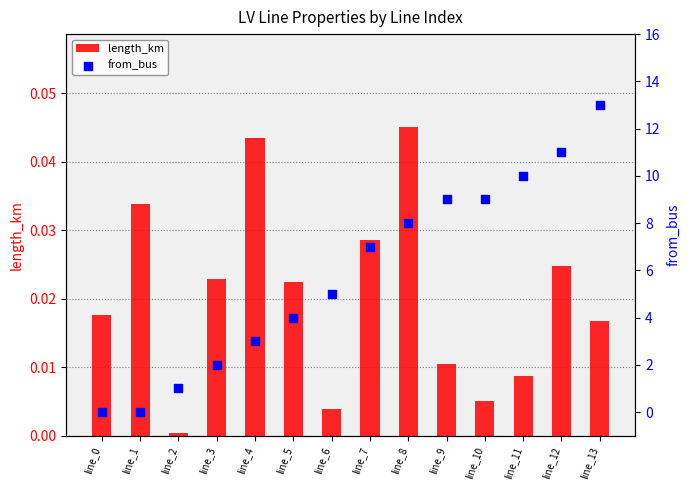

Which series reaches the maximum Y coordinate?

from_bus